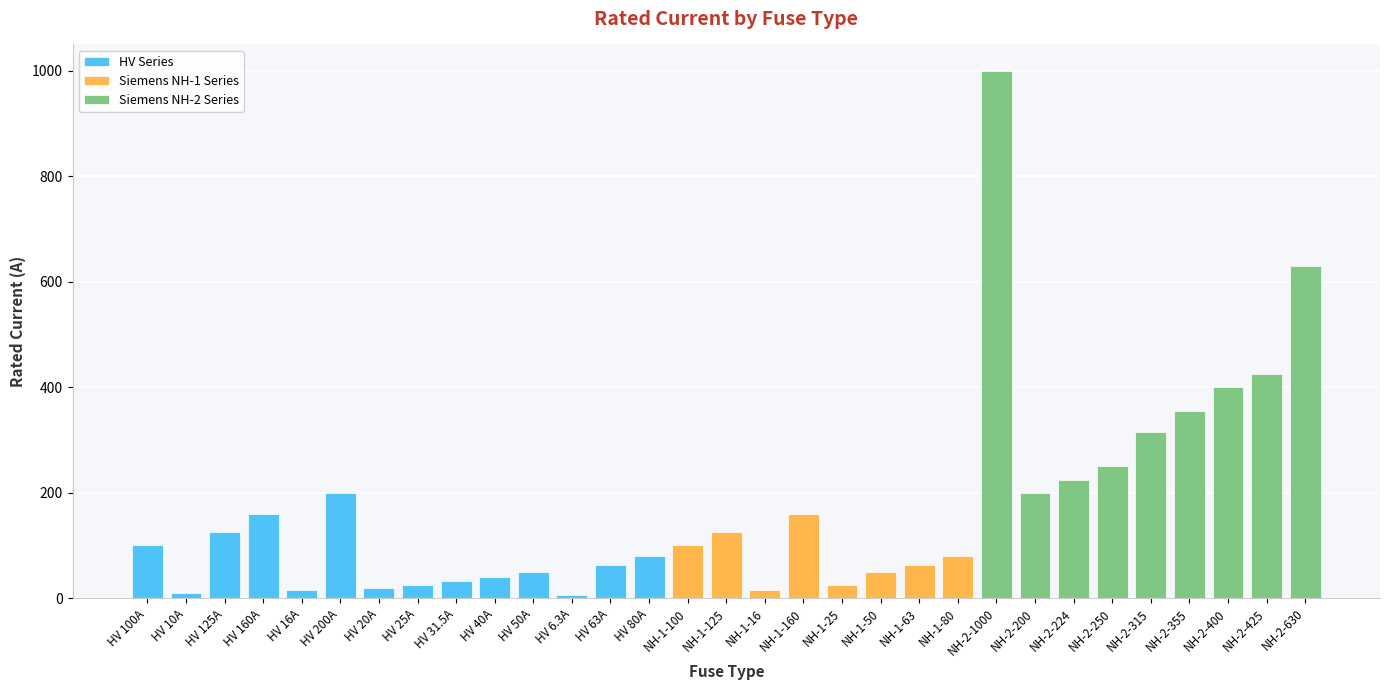

What is the sum of all values?

5344.8